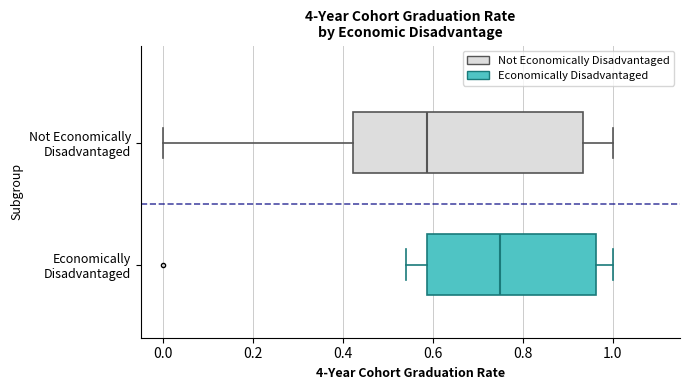

Reading bottom to top, transcribe this box plot: for each box, give where its median line is, the range the box spans, and where its two whiskers end, as read against the x-axis. The values are not printed on the chart, so give them approximately, as read against the axis.

Economically Disadvantaged: median 0.76, box 0.58 to 0.96, whiskers 0.54 to 1.00
Not Economically Disadvantaged: median 0.58, box 0.42 to 0.94, whiskers 0.00 to 1.00